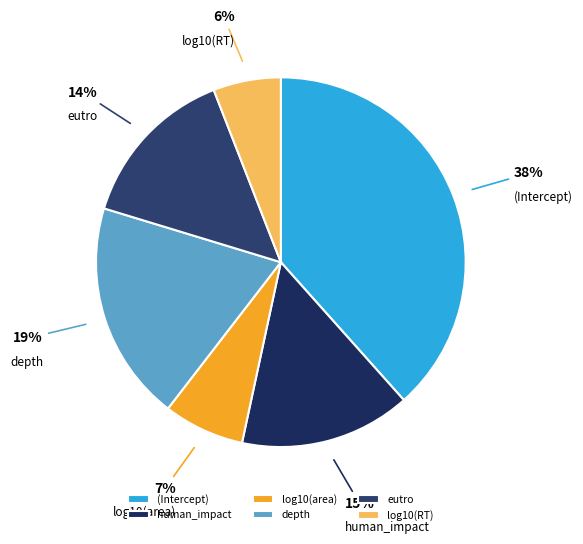

To the nearest percent, what is the average slice percentage?

17%